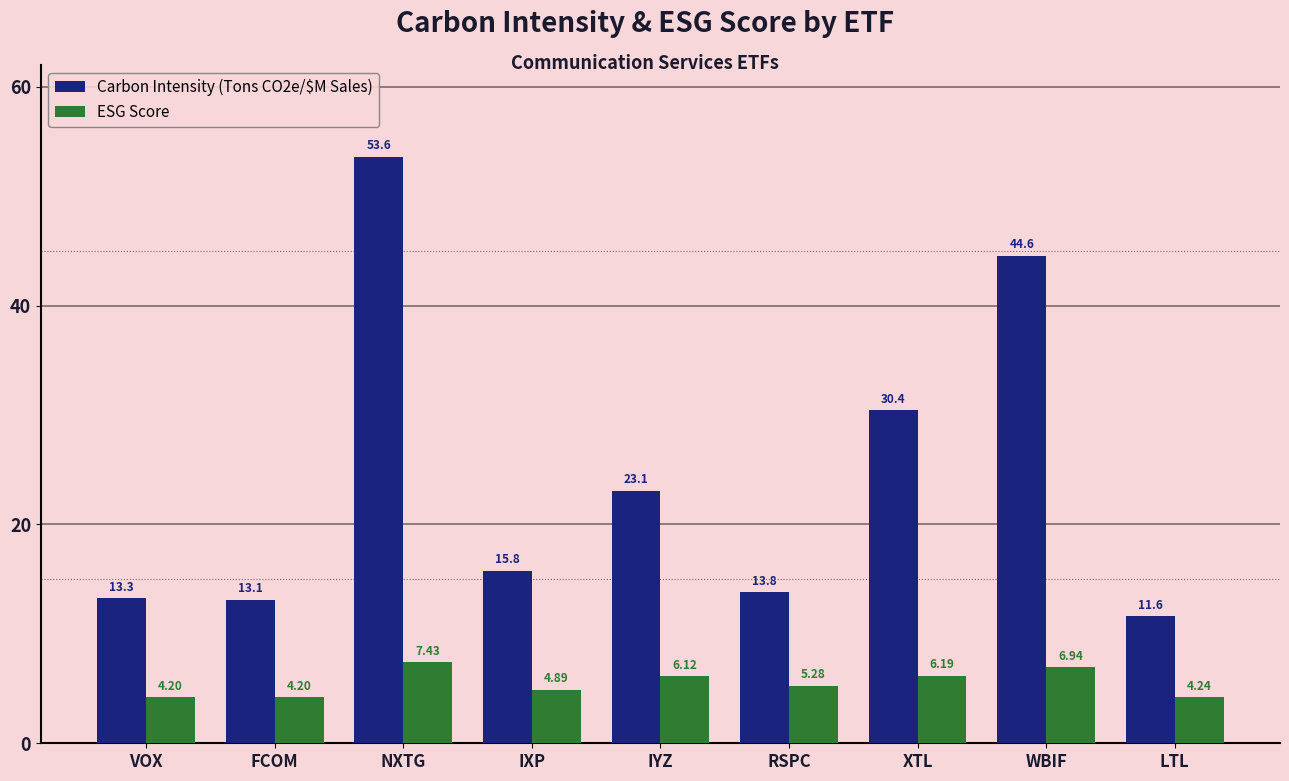

At which label does ESG Score reach its peak?

NXTG